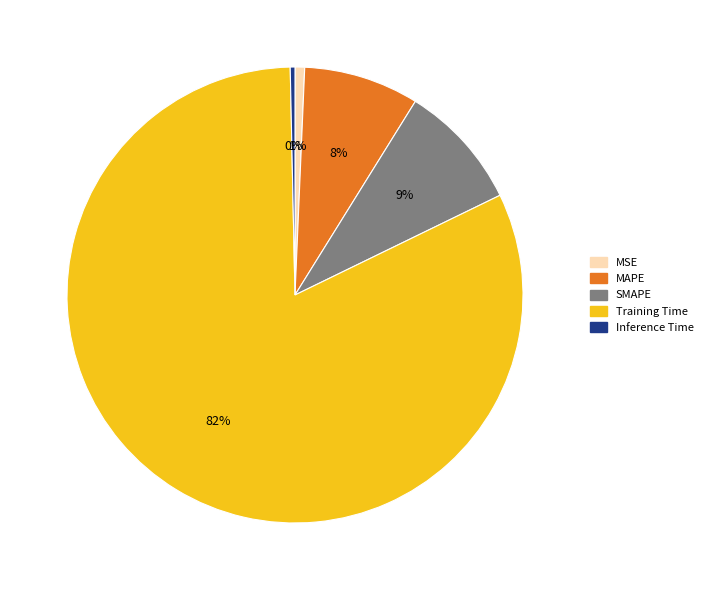

To the nearest percent, what portion does Training Time represent?

82%